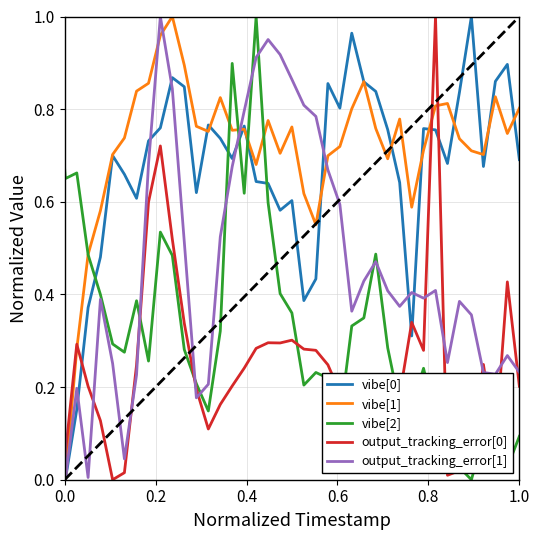

Which series has the largest total across all categories?

vibe[1]